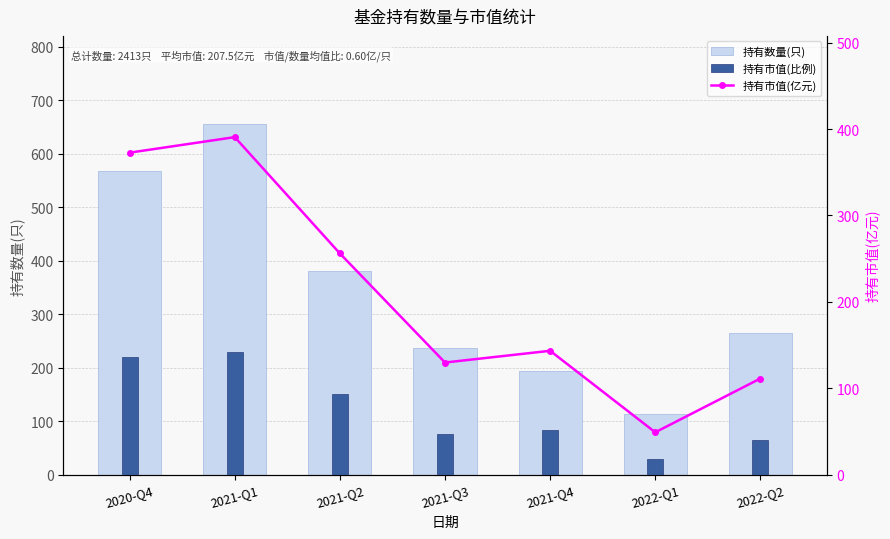

Reading left to right, what are all the values shown in this chart?

持有数量(只): 2020-Q4=568.0	2021-Q1=656.0	2021-Q2=380.0	2021-Q3=236.0	2021-Q4=194.0	2022-Q1=114.0	2022-Q2=265.0
持有市值(比例): 2020-Q4=219.0	2021-Q1=229.6	2021-Q2=150.5	2021-Q3=76.2	2021-Q4=84.2	2022-Q1=28.8	2022-Q2=65.4
持有市值(亿元): 2020-Q4=372.6	2021-Q1=390.6	2021-Q2=256.0	2021-Q3=129.7	2021-Q4=143.3	2022-Q1=48.9	2022-Q2=111.2